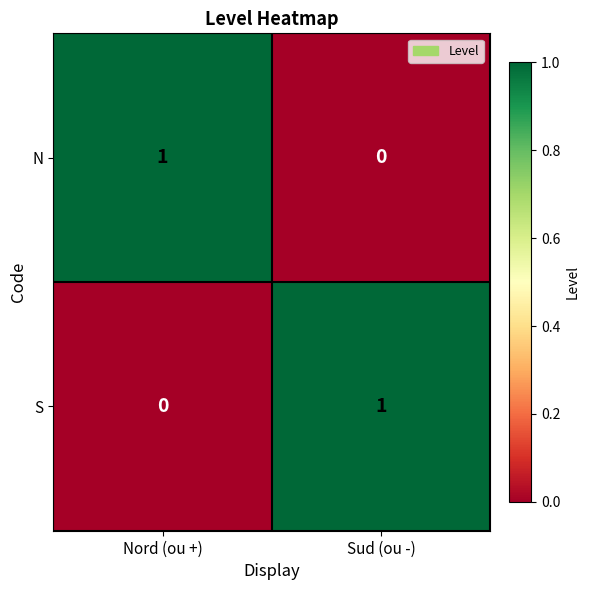

Rank the series at Sud (ou -) from highest to lowest value.

S, N